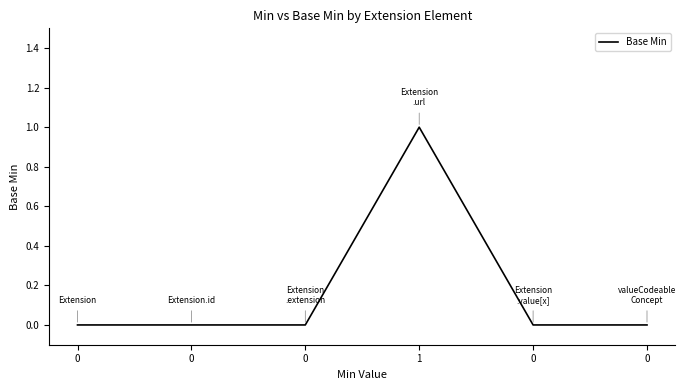

How many distinct data groups are displayed?

1